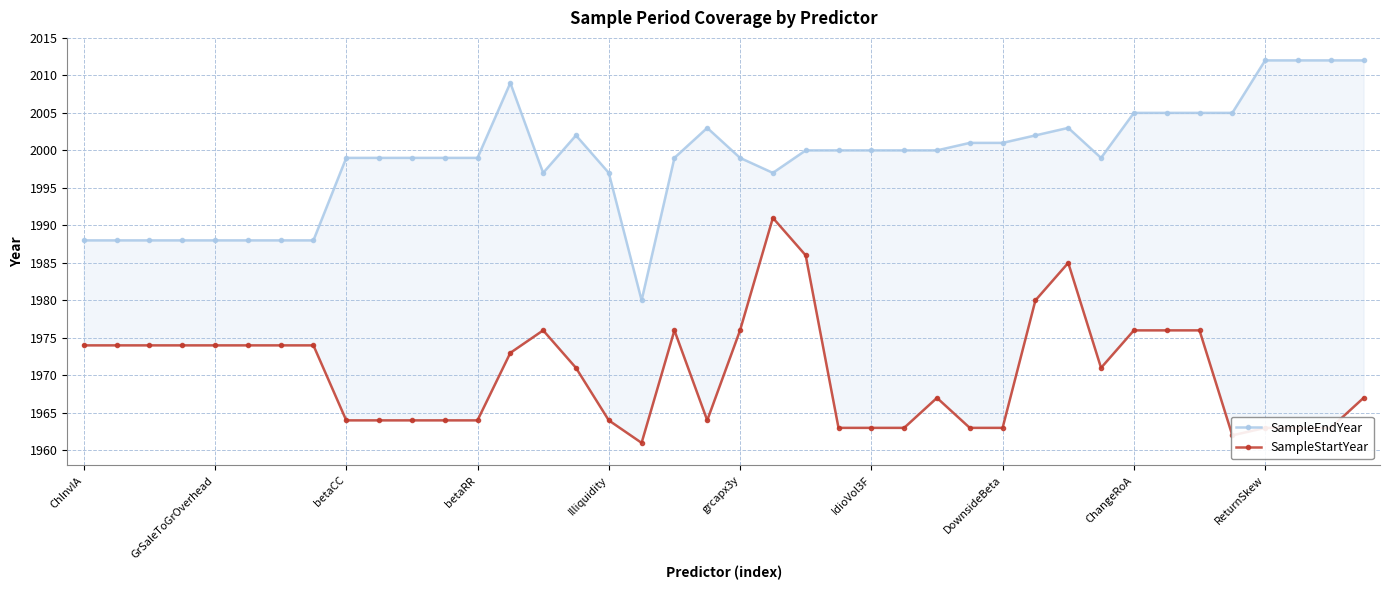

What is the sum of the SampleEndYear values at 21 and 25?

3997